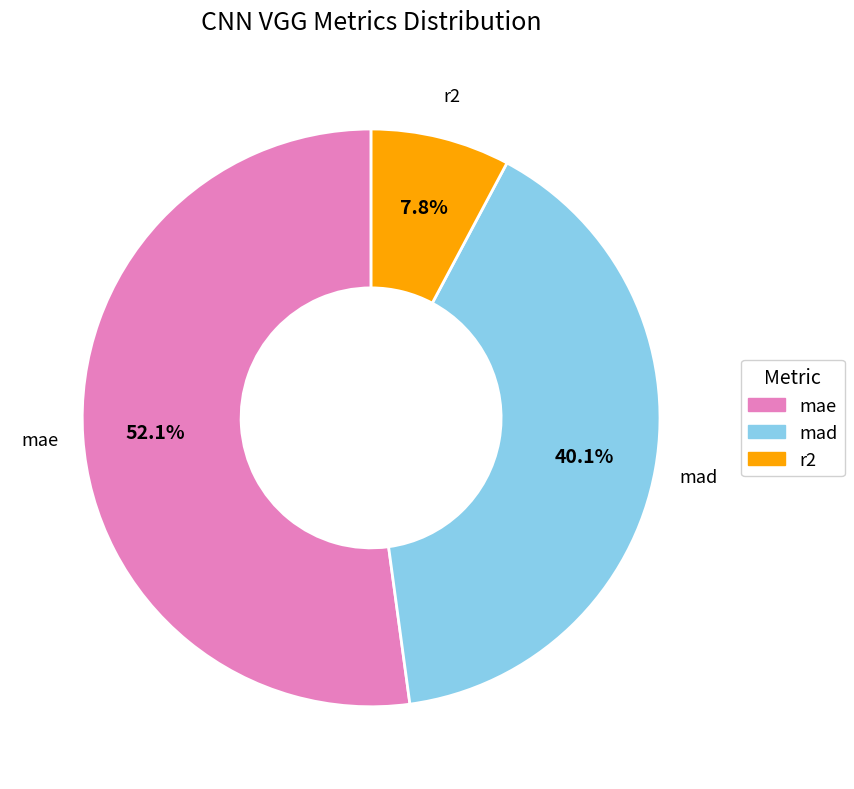

Which slice is the smallest?

r2